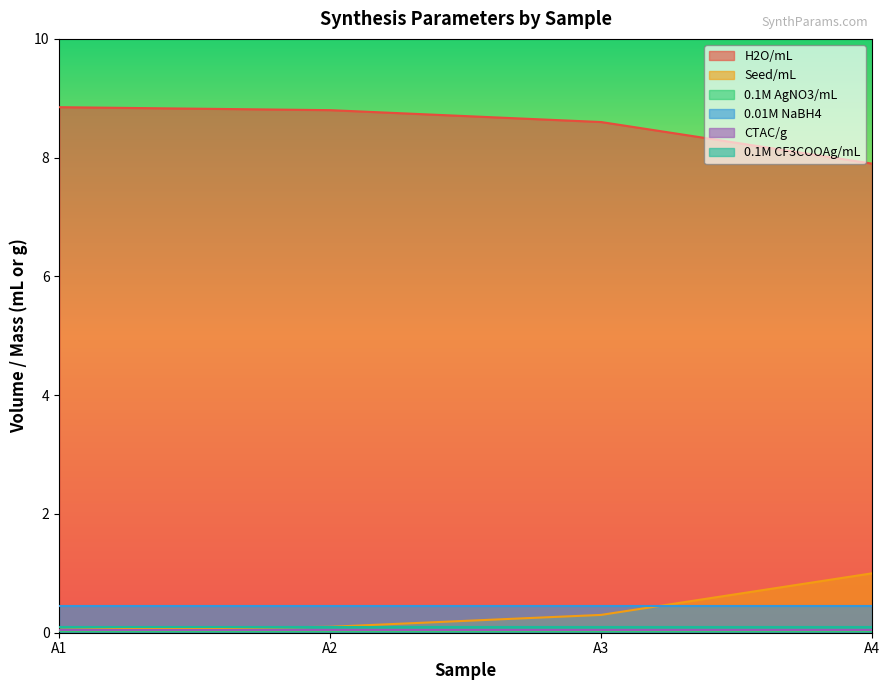

Rank the series at A3 from lowest to highest value.

0.1M AgNO3/mL, CTAC/g, 0.1M CF3COOAg/mL, Seed/mL, 0.01M NaBH4, H2O/mL